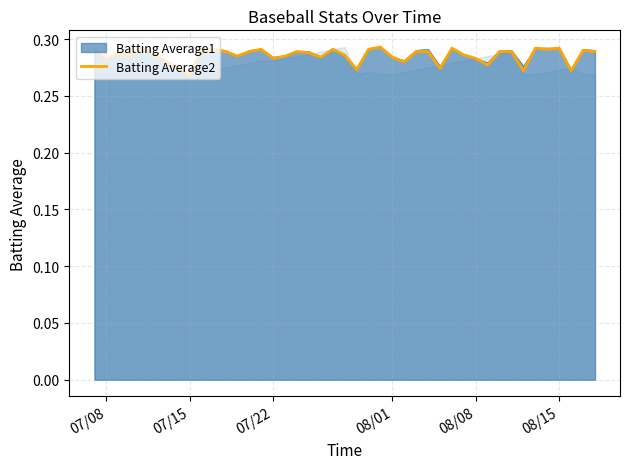

Does the chart display data point markers on the line(s)?

No